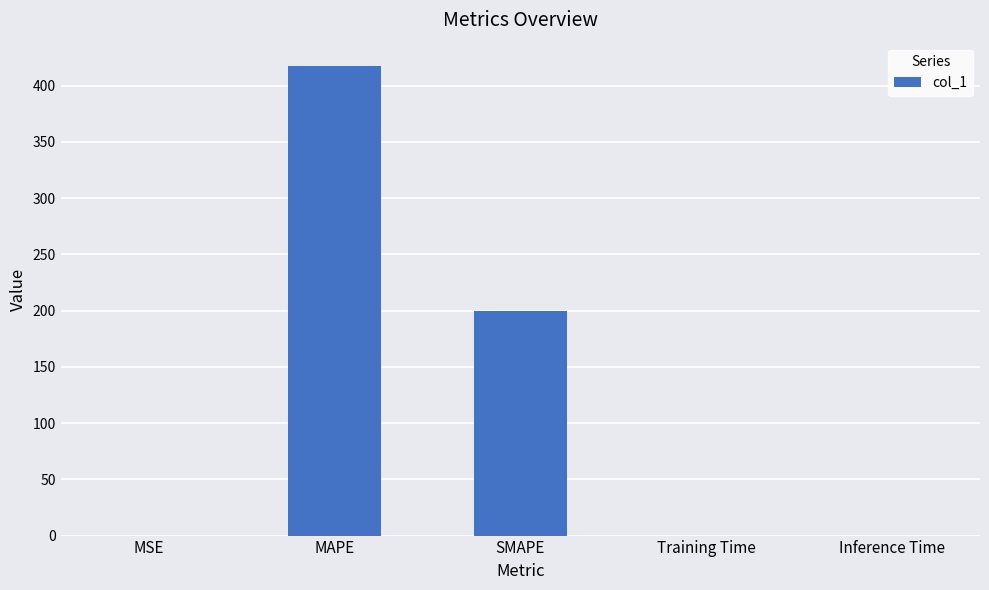

The chart shows a value of 278.9 at MAPE. True or false?

False